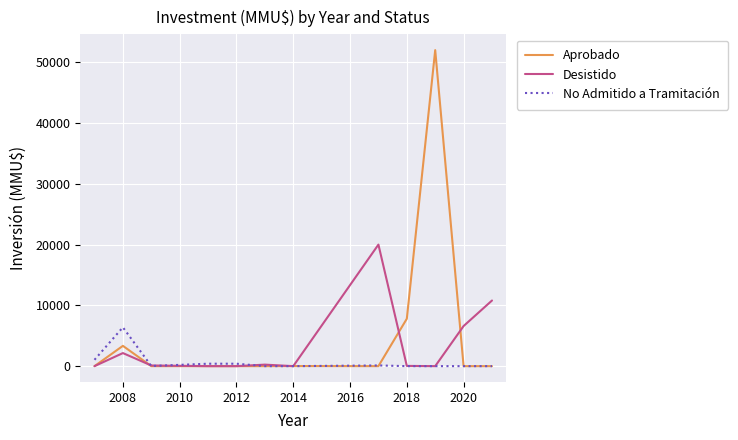

True or false: Desistido has more than 1 interior local peaks.

True